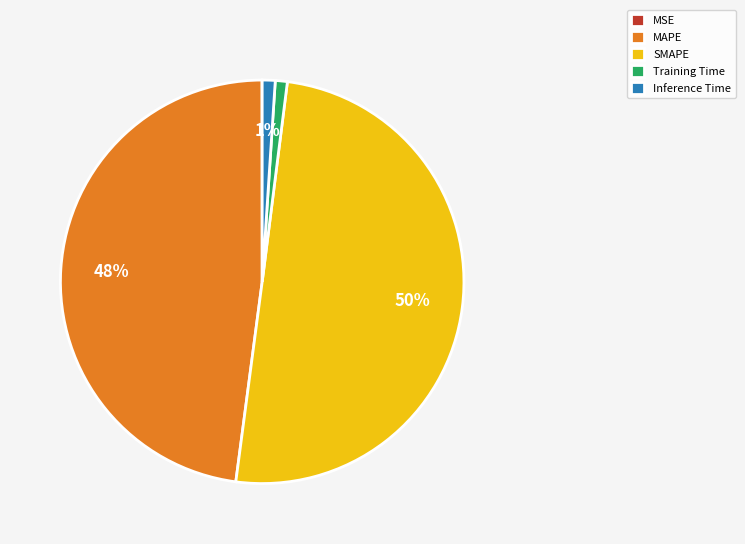

To the nearest percent, what portion does MAPE represent?

48%